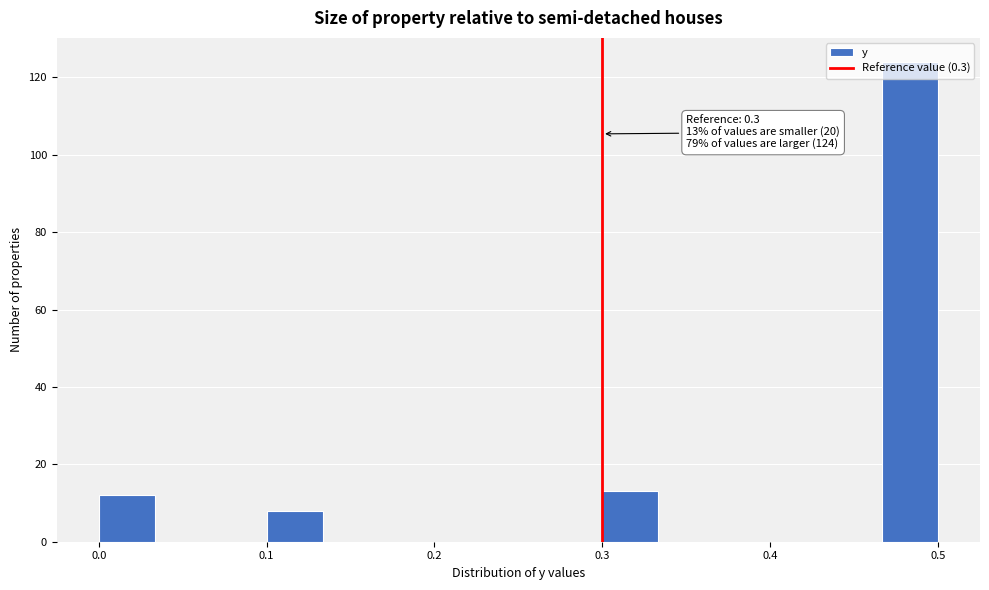

Read against the x-axis, roughly where is the centre of the tallest bar?

0.48